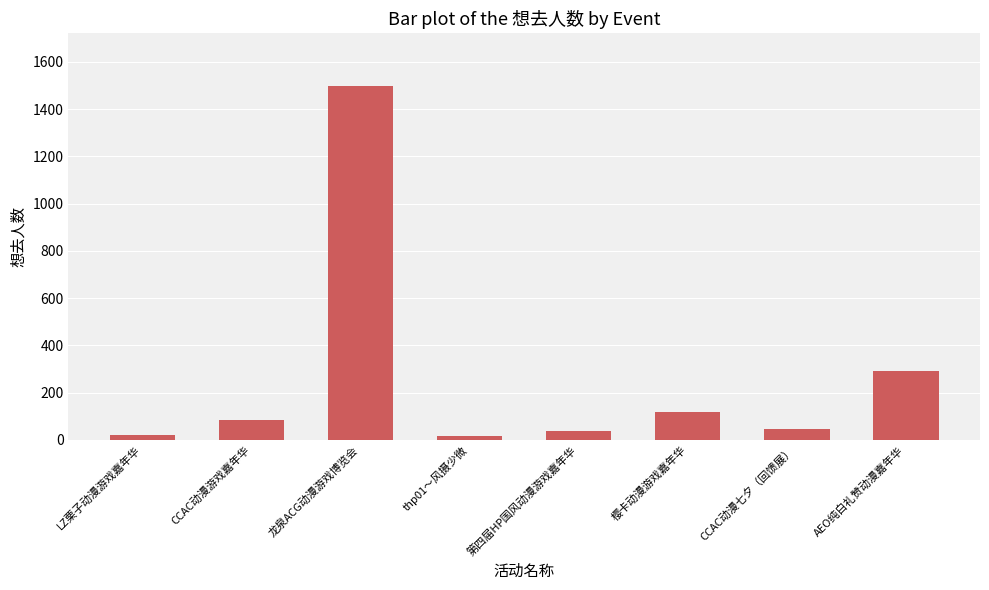

What value does the data have at 樱卡动漫游戏嘉年华?

119